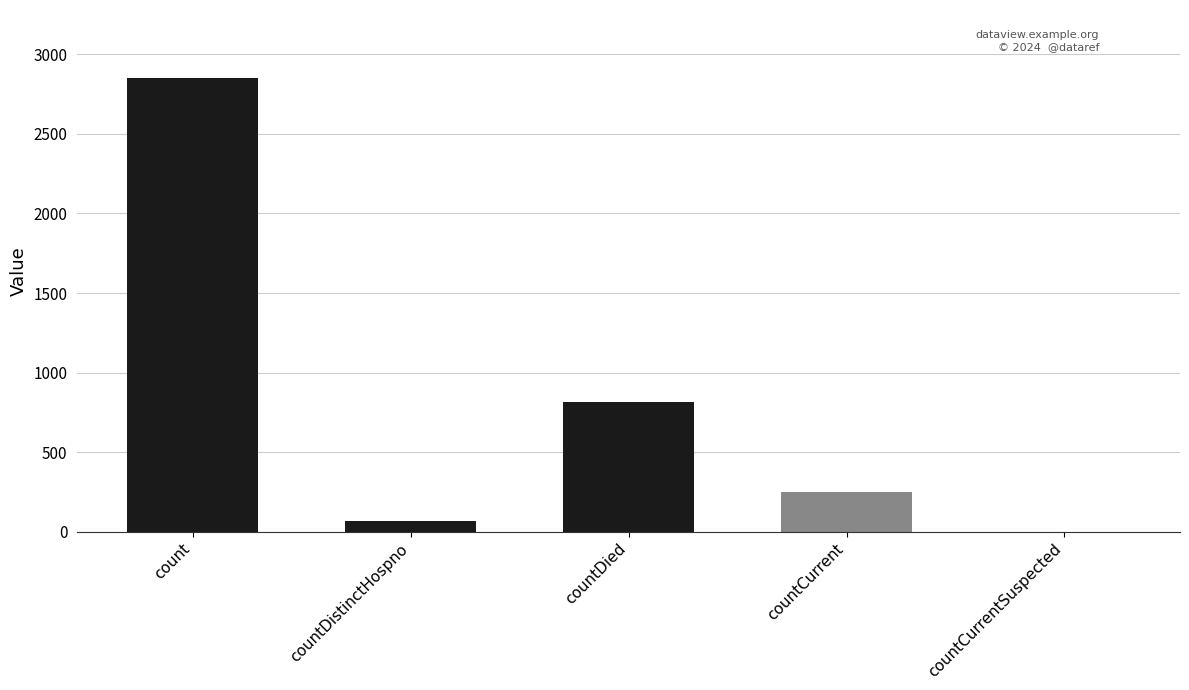

At which label is the value closest to 1425?

countDied